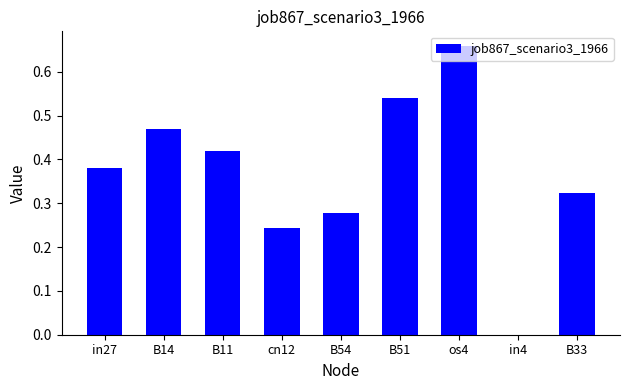

The value at cn12 is 0.4. True or false?

False